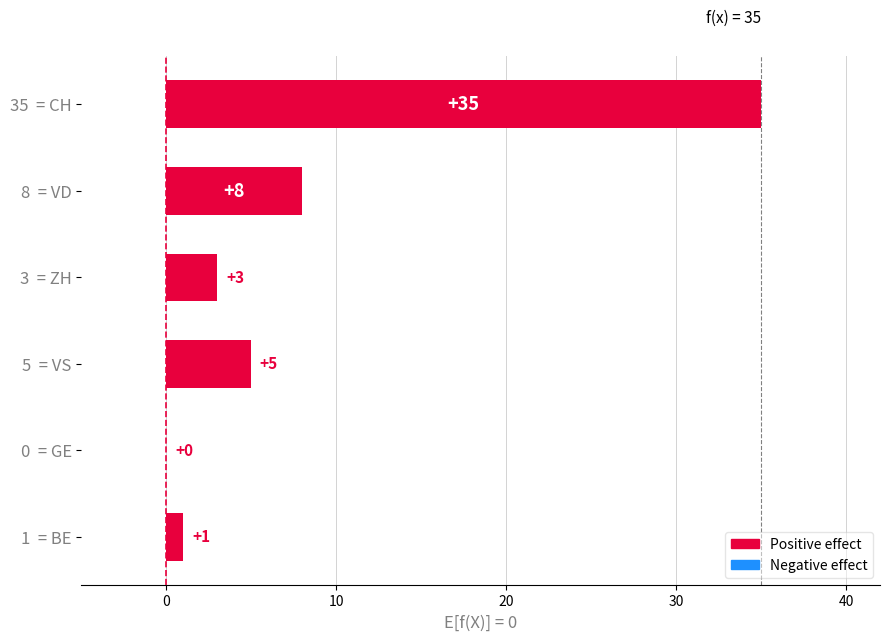

The chart shows a value of 35 at 35  = CH. True or false?

True